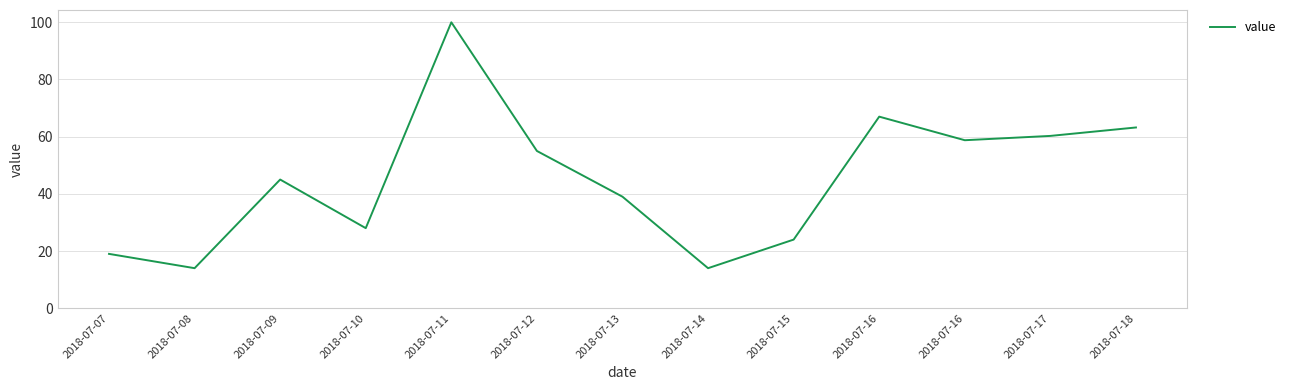

Count the number of categories in the chart.

13